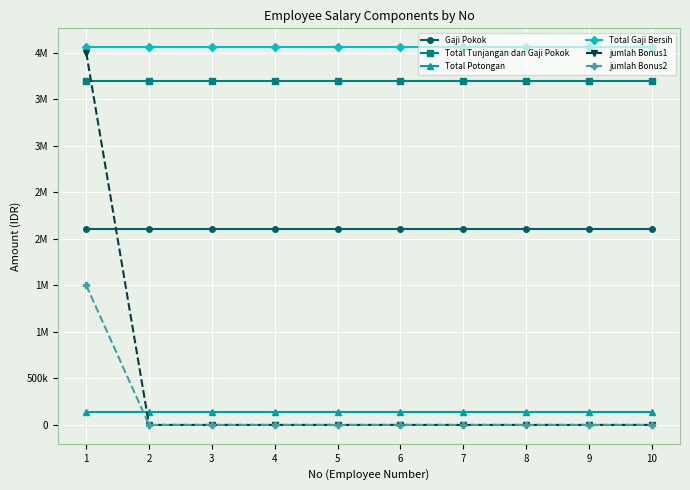

True or false: Total Tunjangan dan Gaji Pokok and jumlah Bonus2 cross at least once.

False